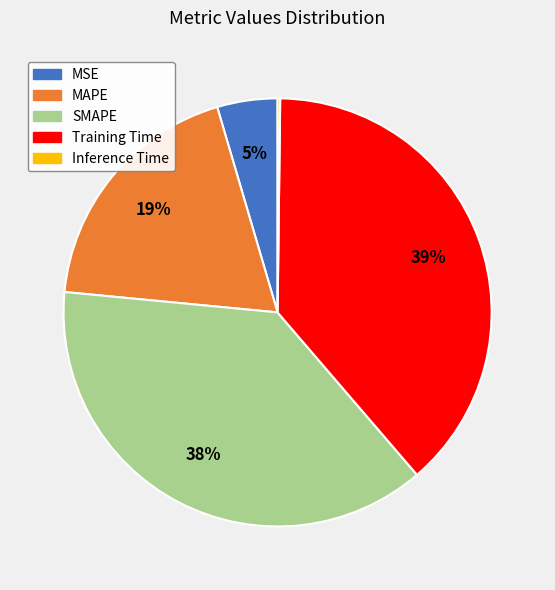

To the nearest percent, what is the average slice percentage?

20%